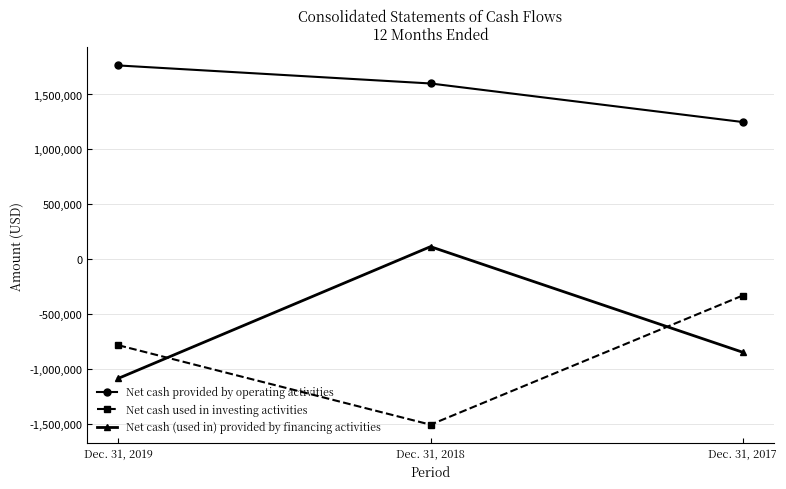

How many distinct data groups are displayed?

3